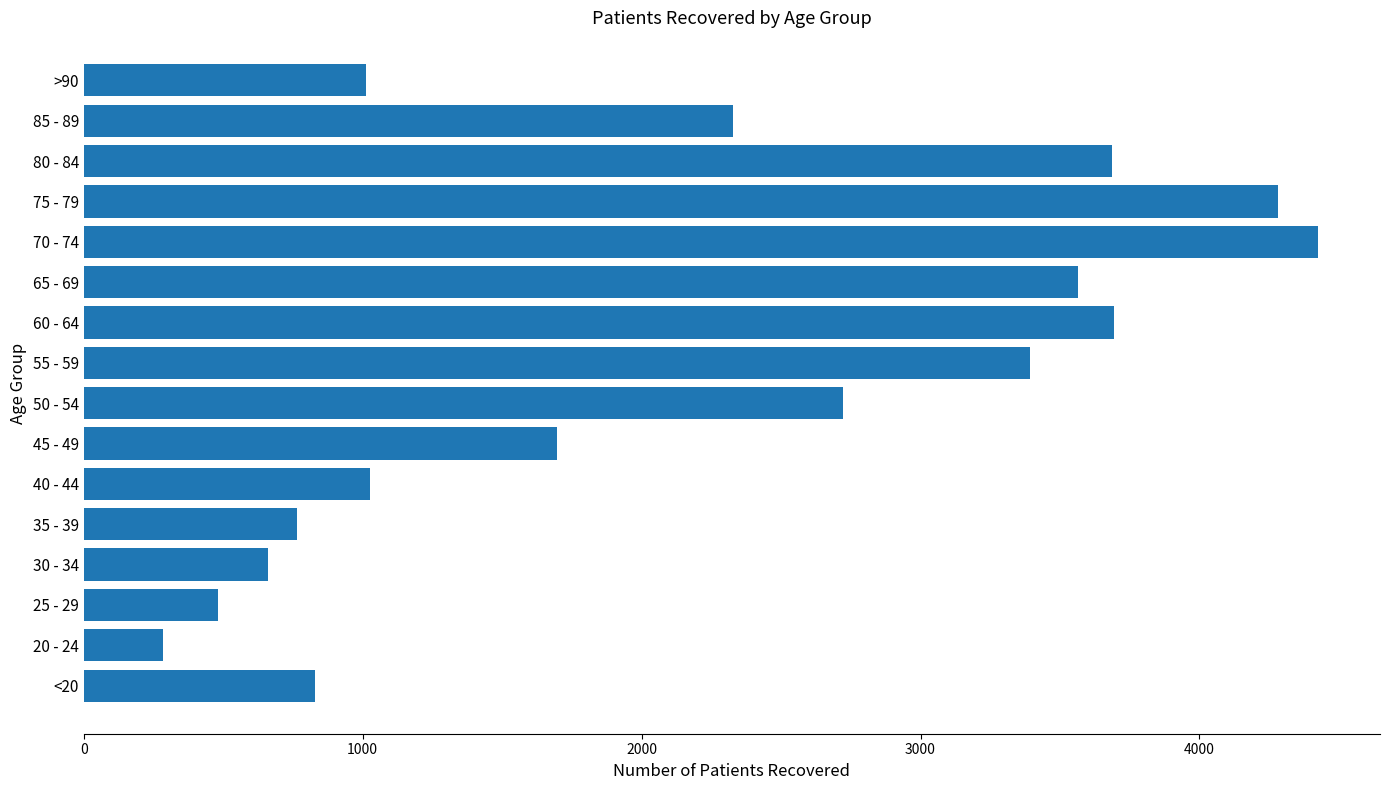

The value at >90 is 560. True or false?

False